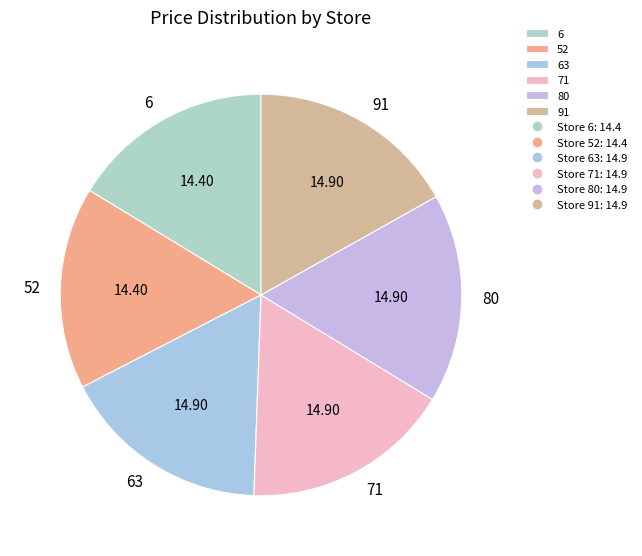

What is the ratio of the value at 80 to the value at 91?

1.0